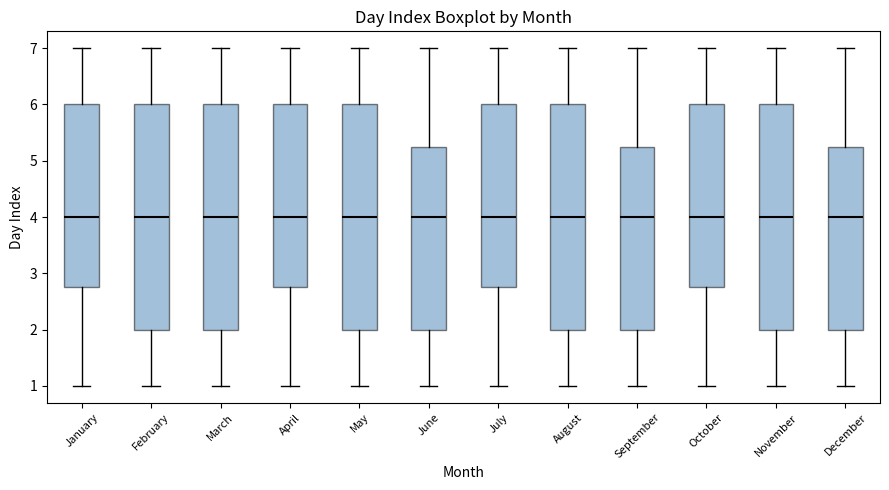

Where is the upper edge of the box for January on the y-axis? The values are not printed on the chart, so give them approximately, as read against the axis.

6.0